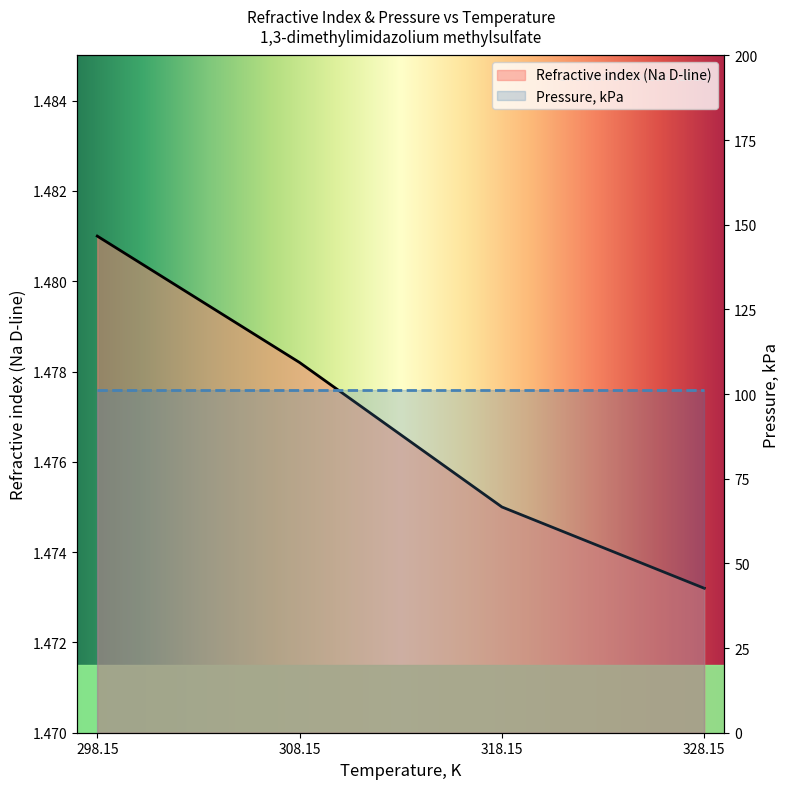

Which category has the lowest value across all series?

328.15